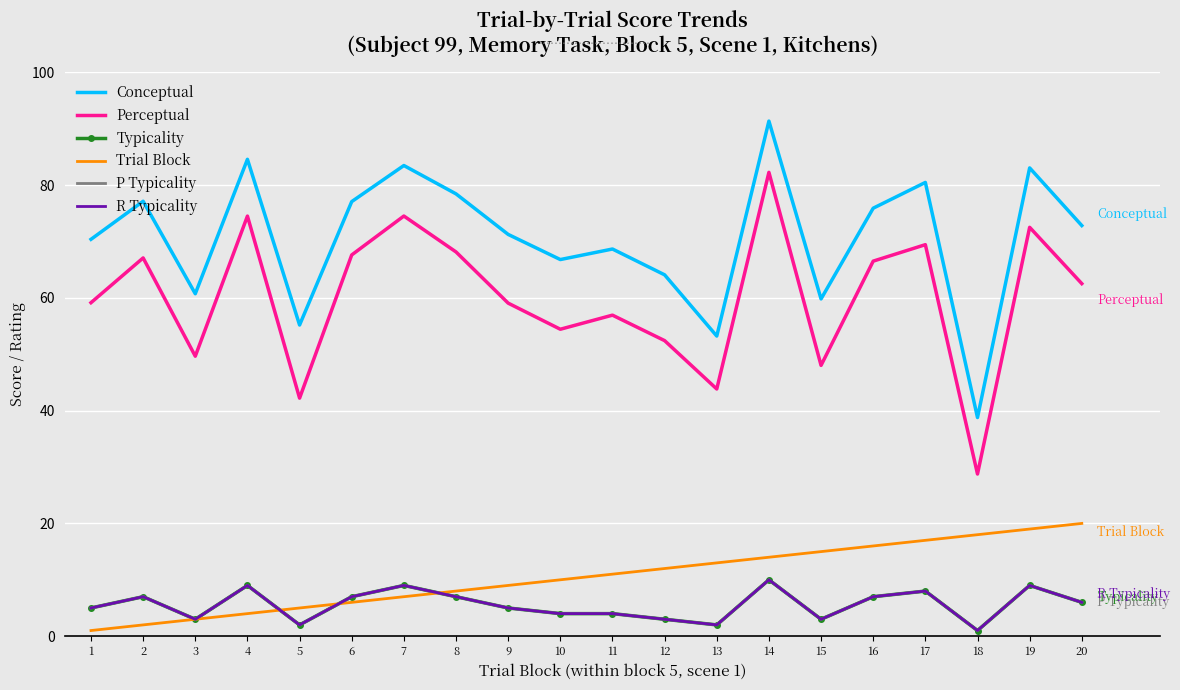

Where does the Typicality series first go above 6?

2